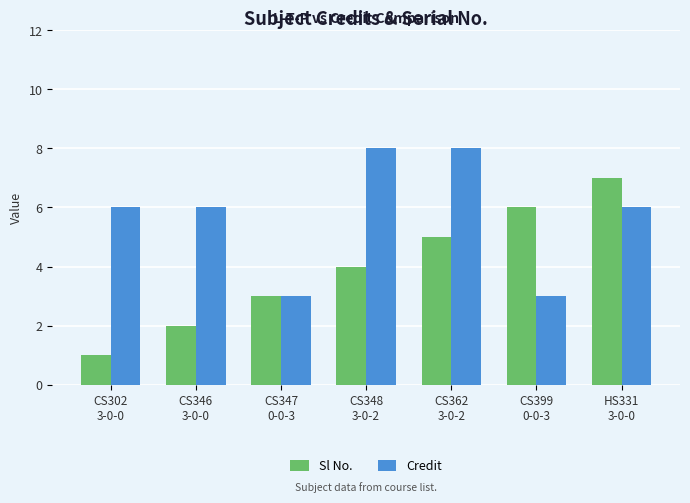

What is the minimum value shown in the chart?

1